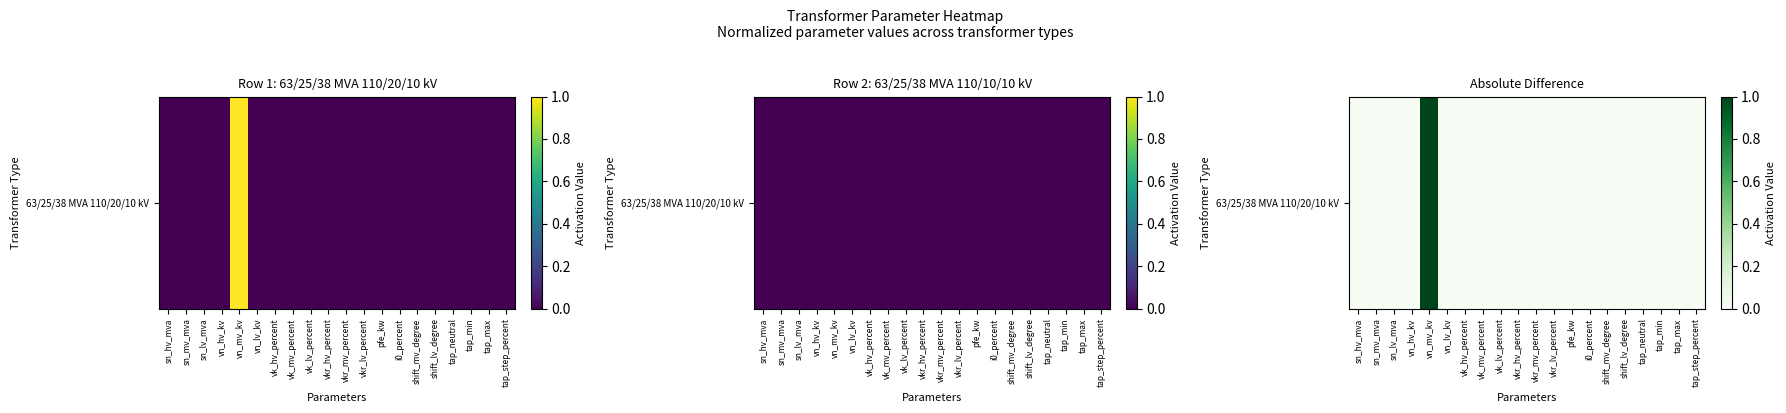

List the labels in order of value, smallest first.

sn_hv_mva, sn_mv_mva, sn_lv_mva, vn_hv_kv, vn_lv_kv, vk_hv_percent, vk_mv_percent, vk_lv_percent, vkr_hv_percent, vkr_mv_percent, vkr_lv_percent, pfe_kw, i0_percent, shift_mv_degree, shift_lv_degree, tap_neutral, tap_min, tap_max, tap_step_percent, vn_mv_kv